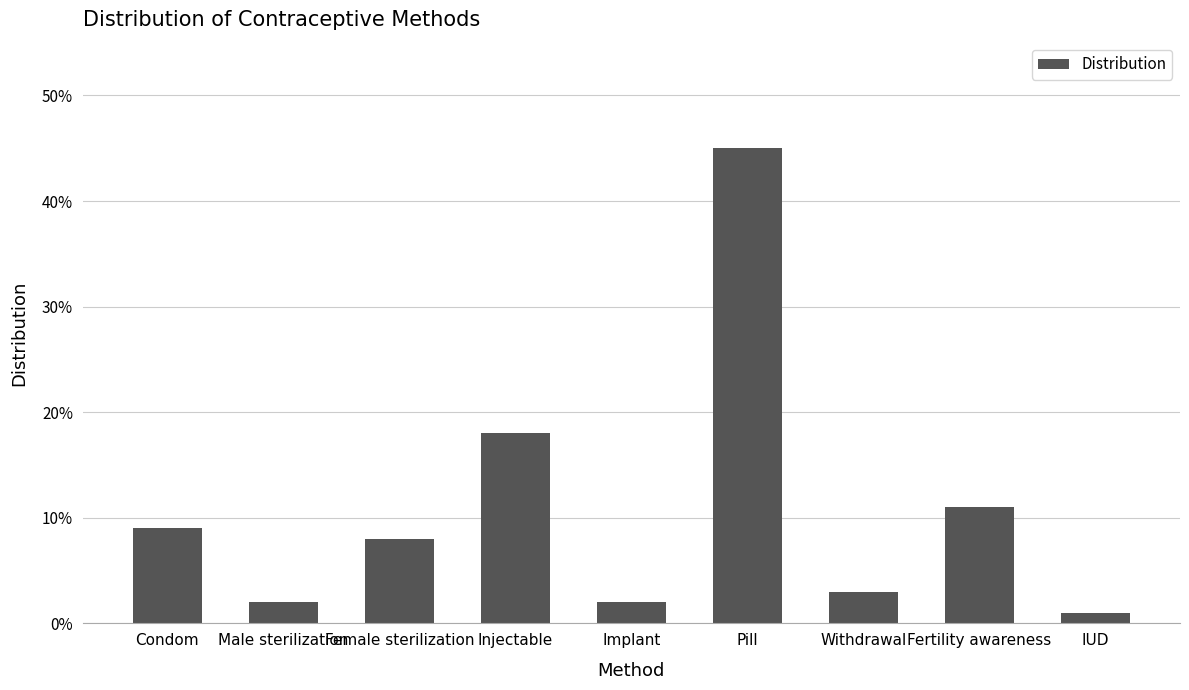

Reading left to right, what are all the values shown in this chart?

0.1	0.0	0.1	0.2	0.0	0.5	0.0	0.1	0.0